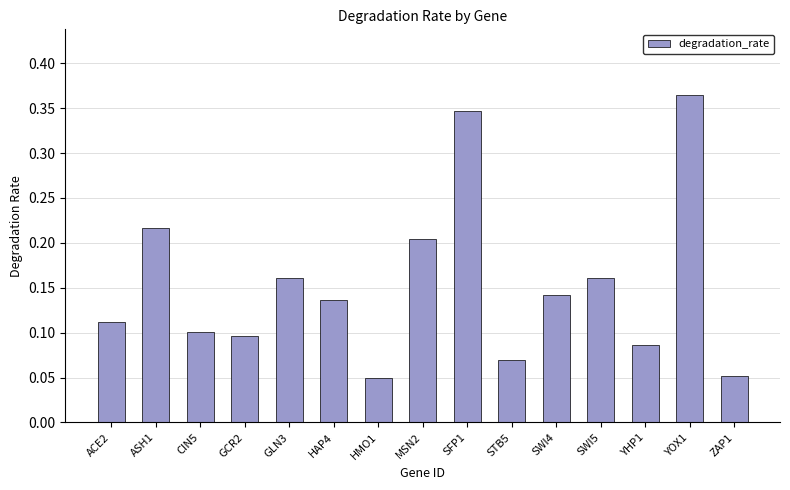

How many data points does each series have?

15